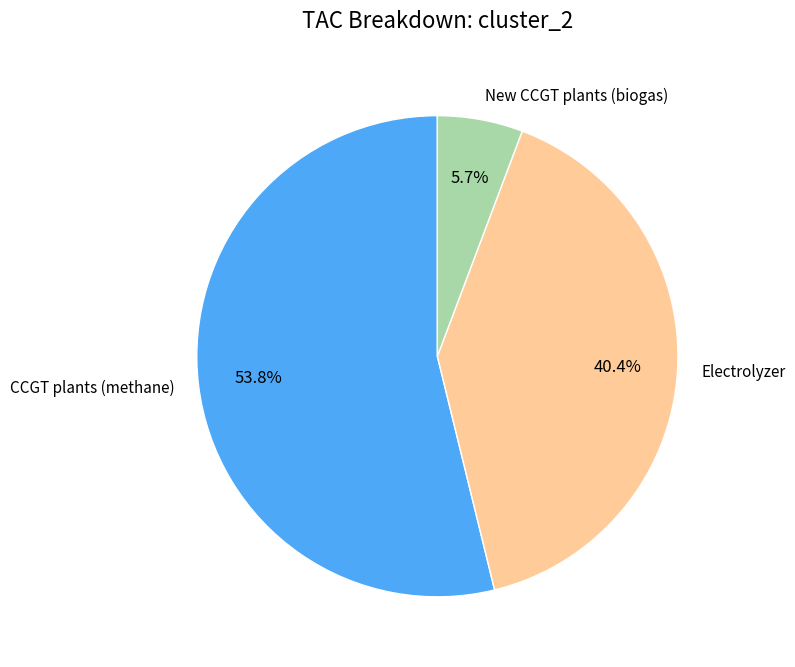

Which category has the biggest portion of the pie?

CCGT plants (methane)